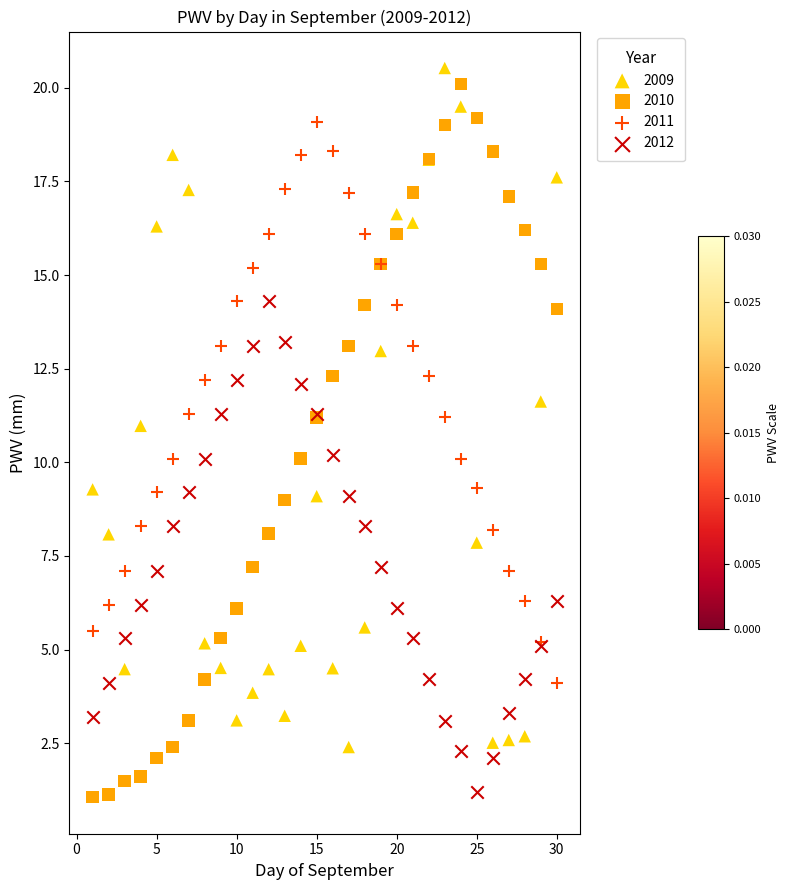

Which series has the largest Y range (max minus min)?

2010